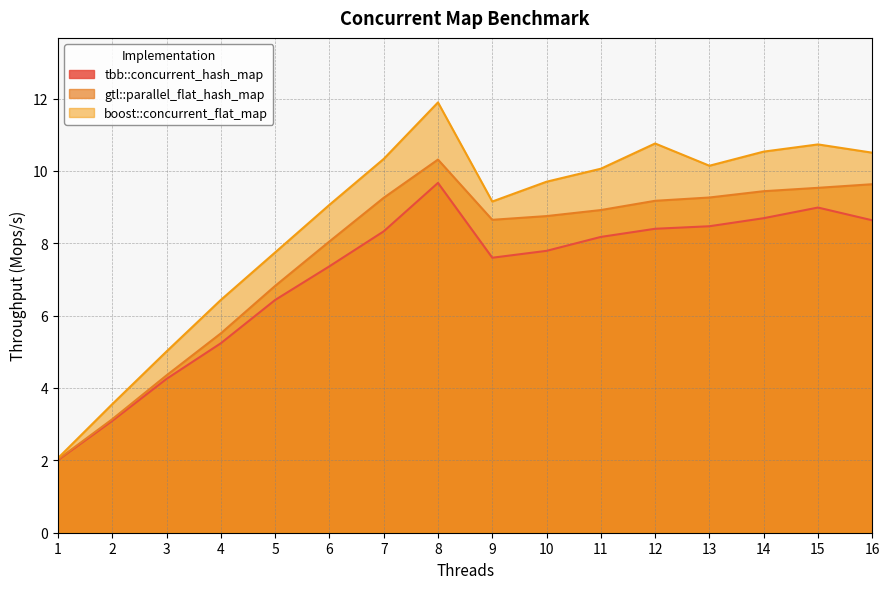

True or false: tbb::concurrent_hash_map has more than 0 points higher than both neighbors.

True